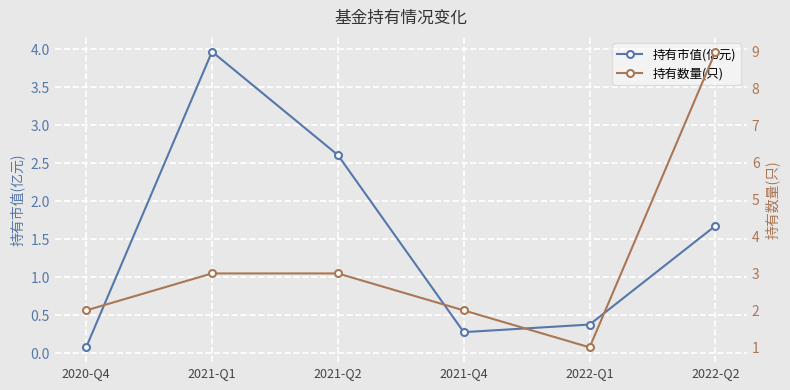

What is the label of the 5th point from the right?

2021-Q1